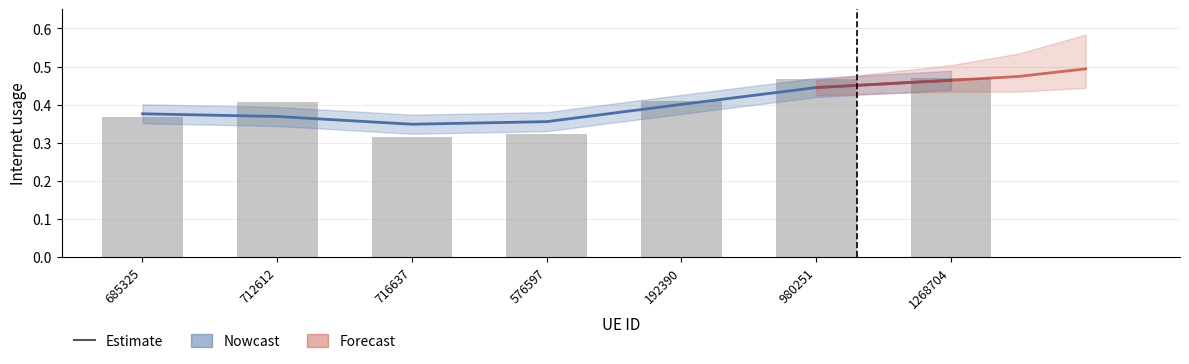

Reading right to left, extract all data points from this chart.

0.5	0.5	0.4	0.3	0.3	0.4	0.4